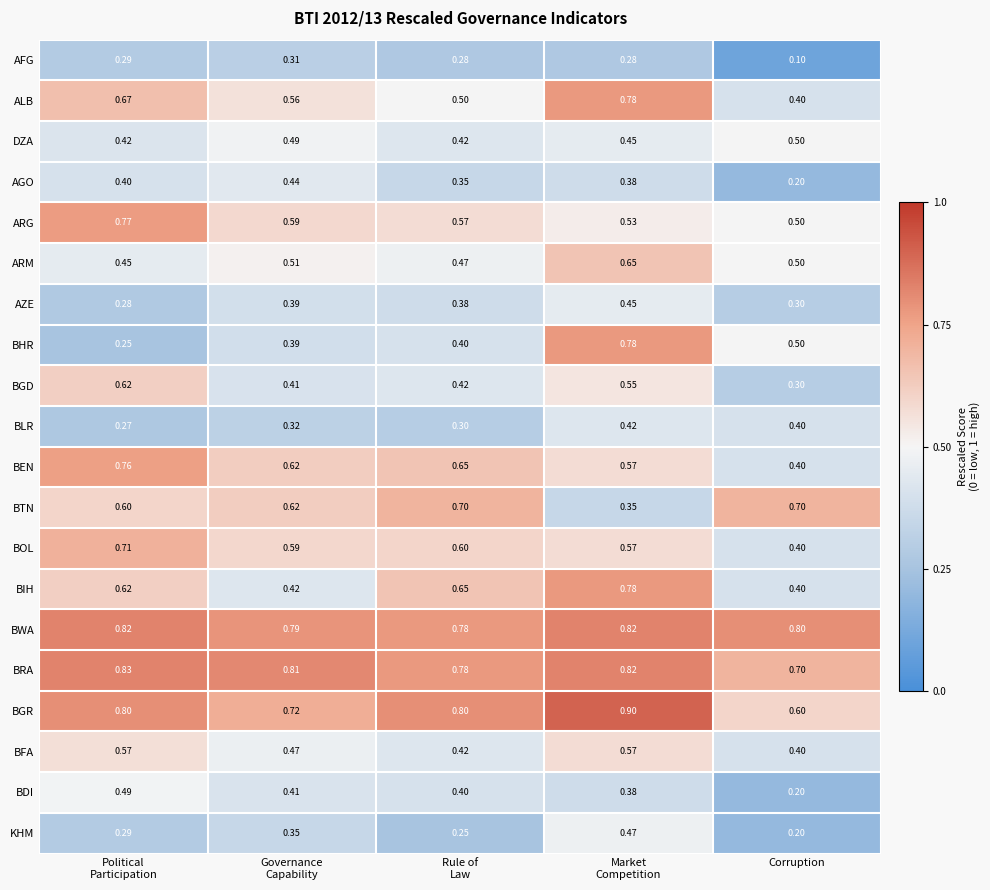

Which series has the widest spread of values?

BHR